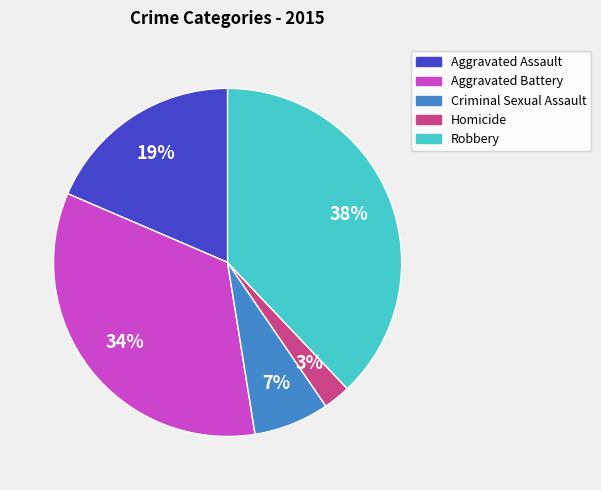

Is it true that Criminal Sexual Assault is 1% of the pie?

False